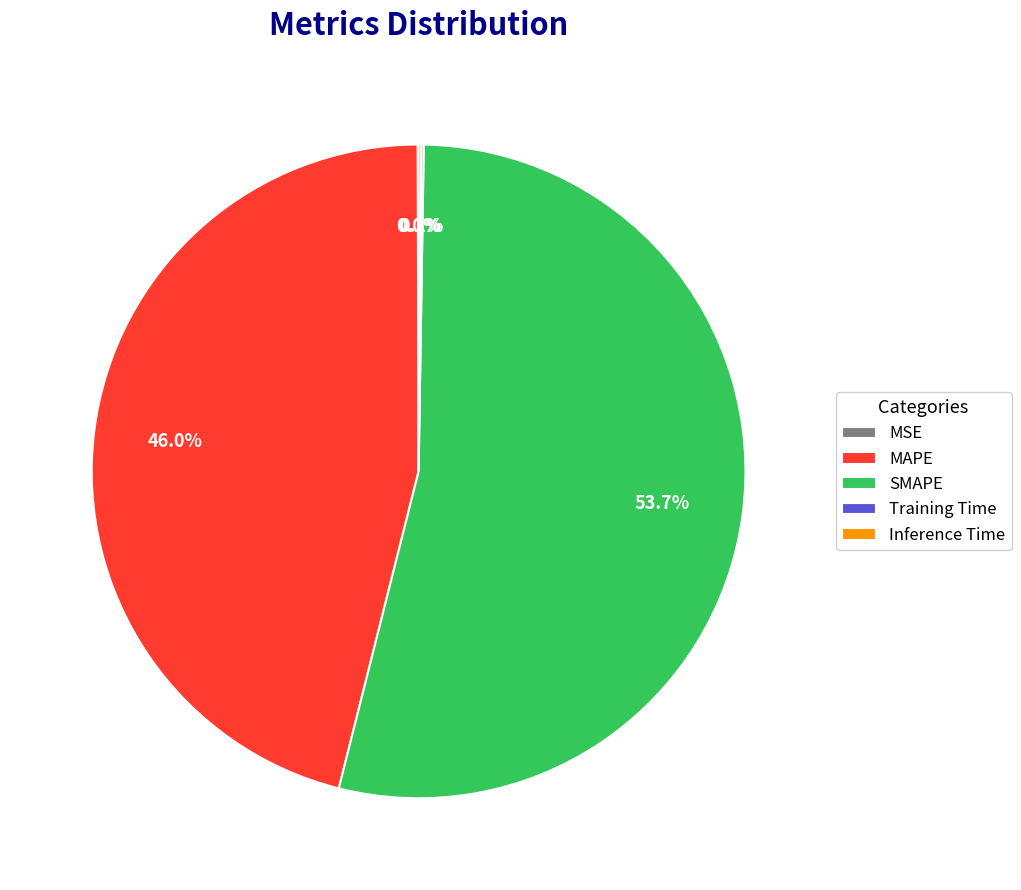

Is there any slice that represents more than half of the pie?

Yes